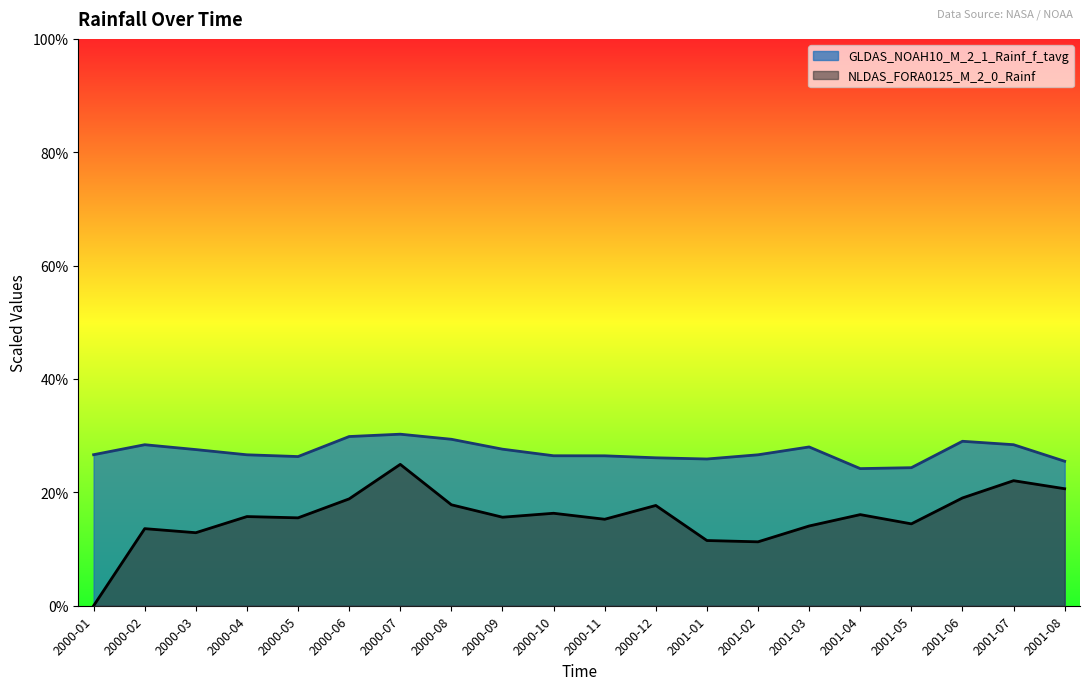

List the series in order of their overall mean, highest first.

GLDAS_NOAH10_M_2_1_Rainf_f_tavg, NLDAS_FORA0125_M_2_0_Rainf